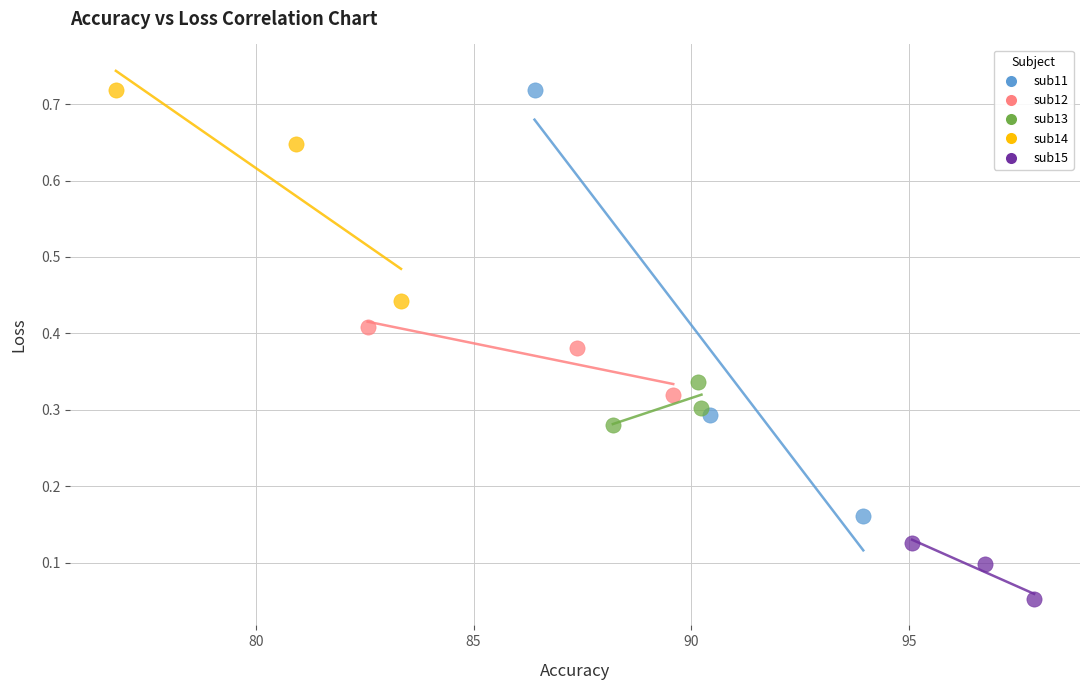

What are all the series names shown in the legend?

sub11, sub12, sub13, sub14, sub15